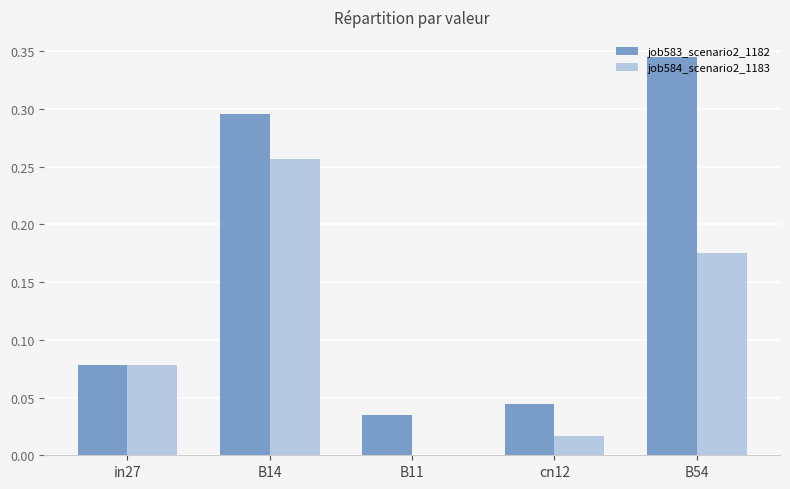

How many series are shown in this chart?

2